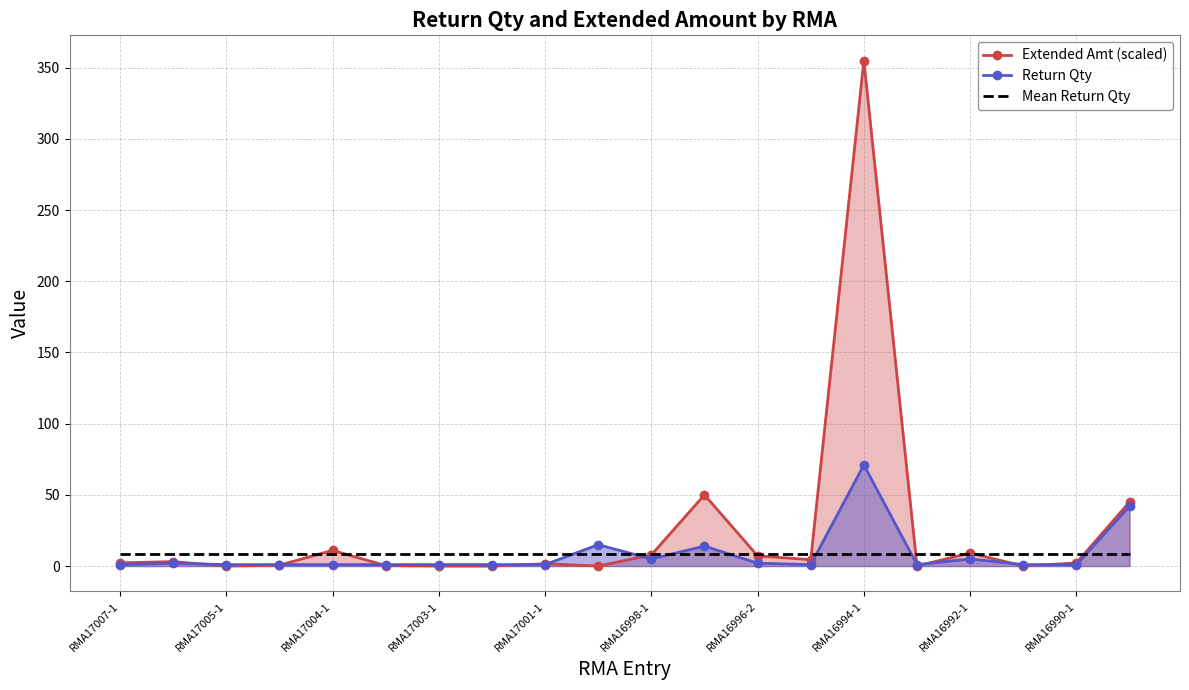

What is the sum of all Extended Amt (scaled) values?

499.6